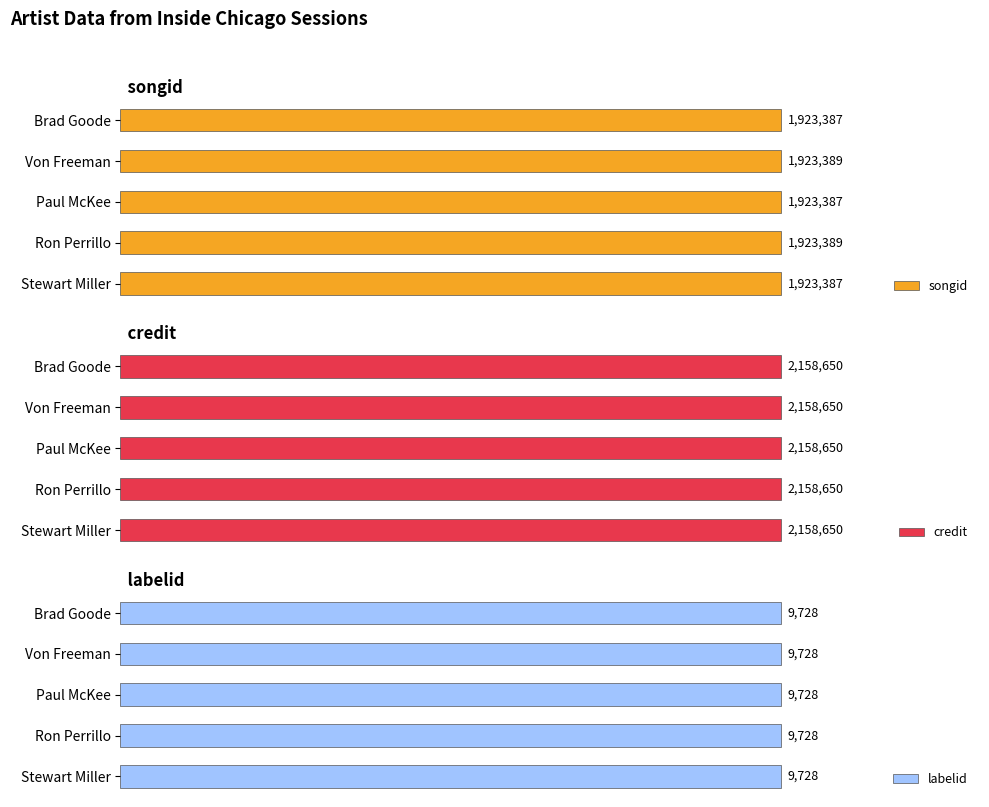

Which series has the widest spread of values?

songid